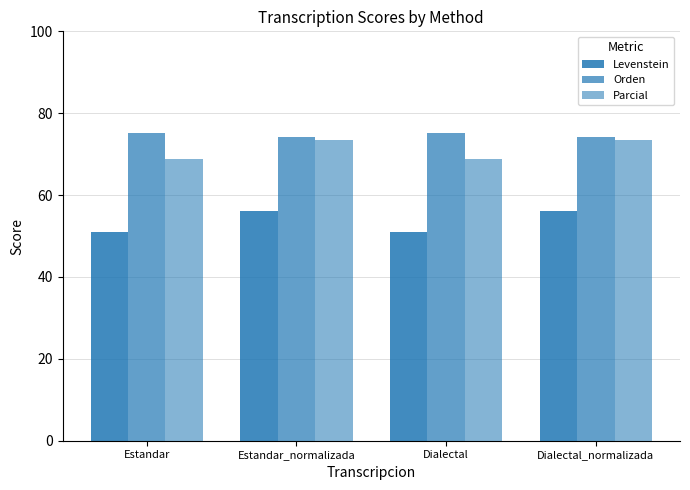

Which series has the largest total across all categories?

Orden